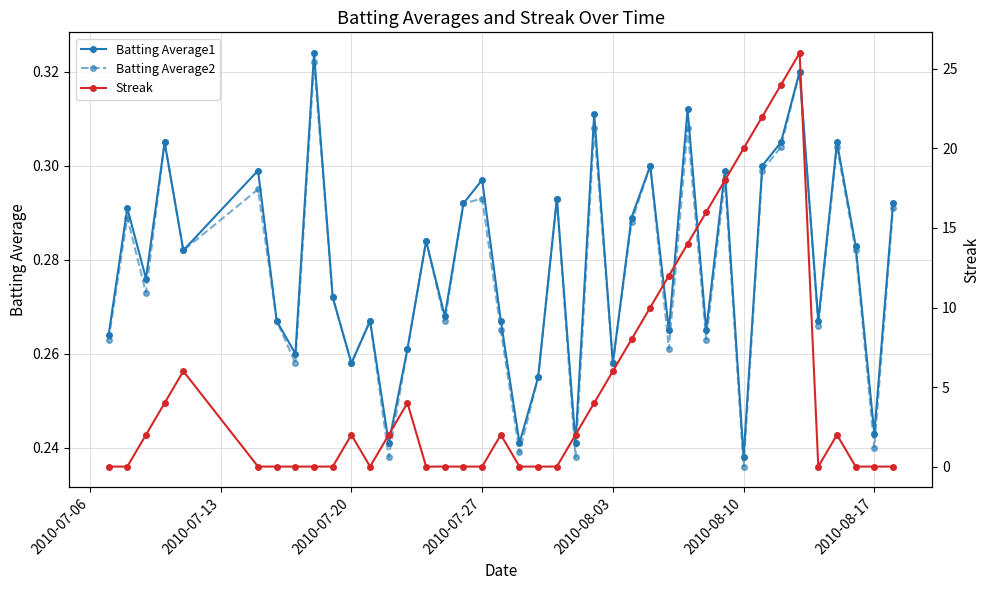

How many interior local peaks does the Batting Average2 series have?

14